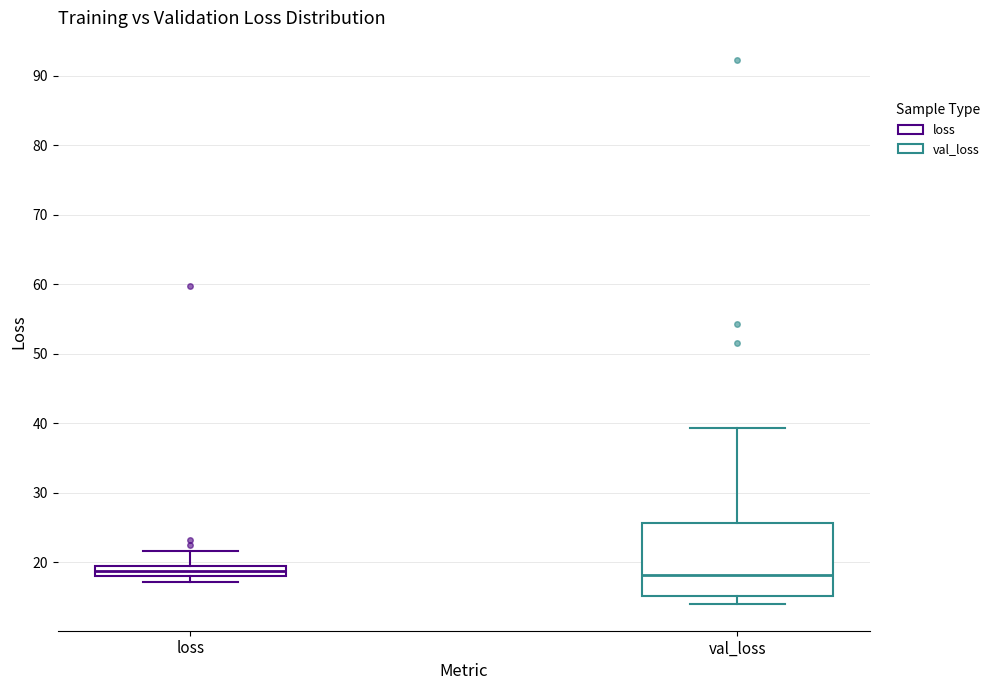

Comparing the boxes themselves (not the whiskers), which one is the tallest?

val_loss